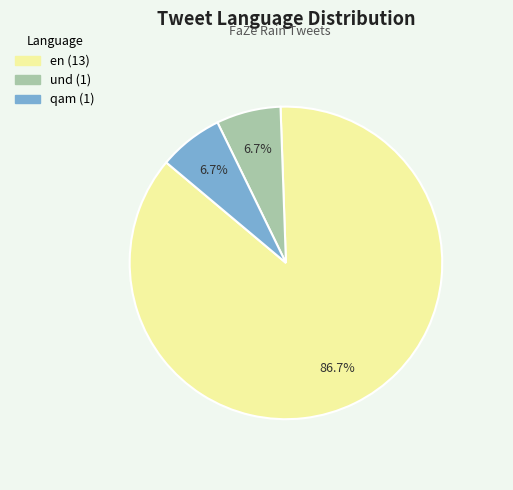

To the nearest percent, what is the difference between the largest and smallest slice percentages?

80%